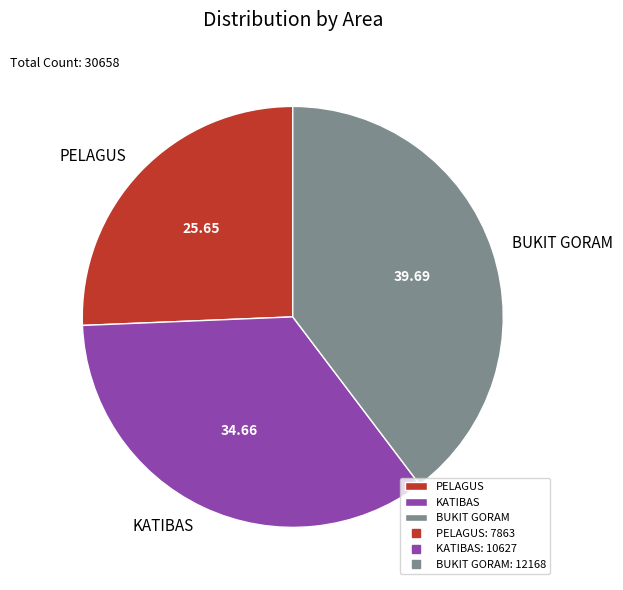

Does BUKIT GORAM represent more than half of the total?

No